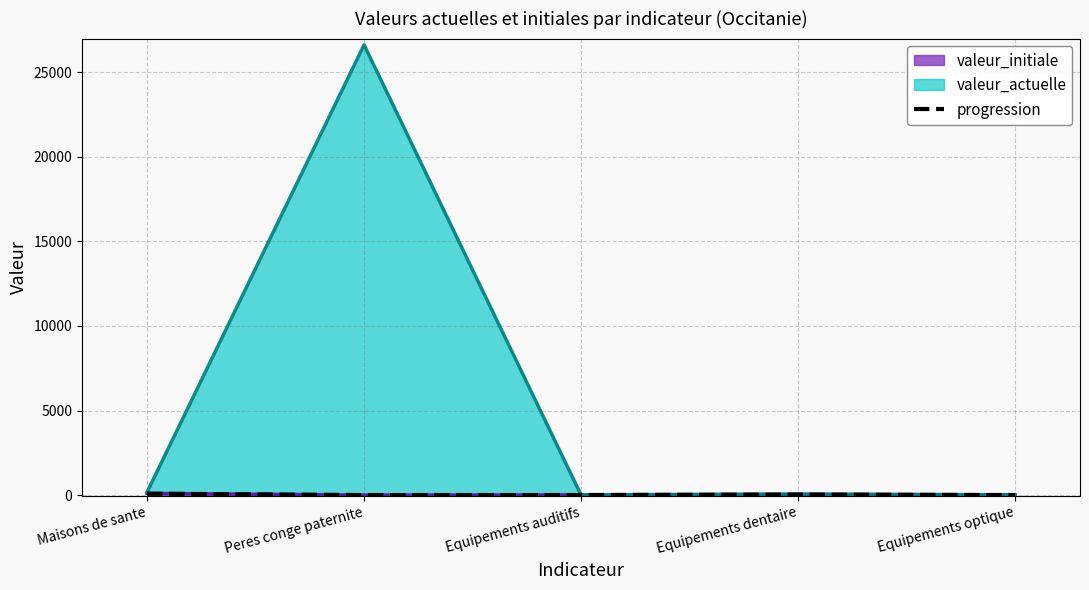

Rank the categories by value from highest to lowest.

Maisons de sante, Equipements dentaire, Equipements auditifs, Peres conge paternite, Equipements optique